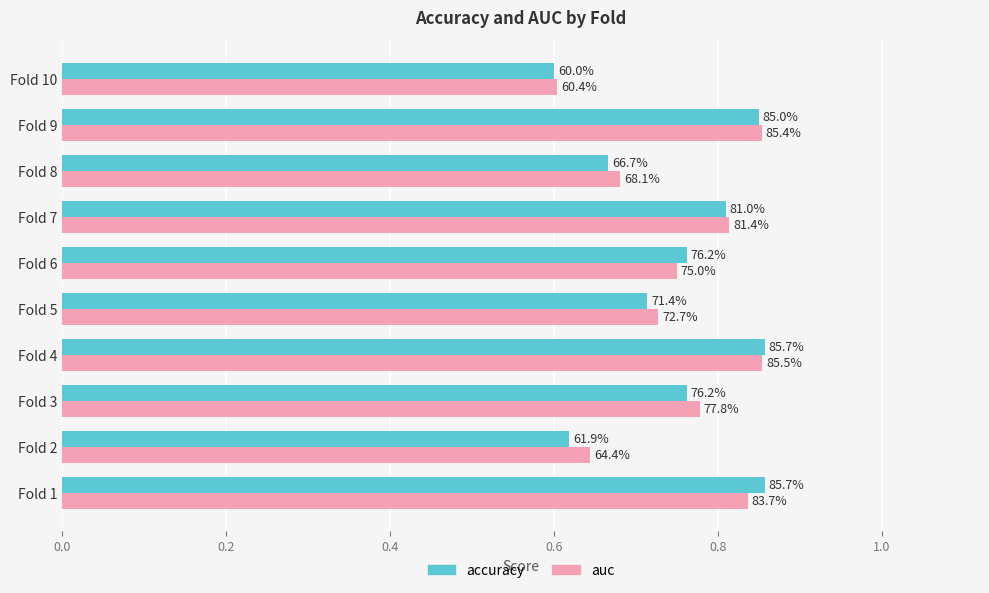

What is the smallest value displayed?

0.6